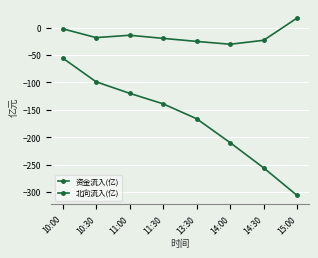

Reading left to right, transcribe all the data shown in this chart.

资金流入(亿): -55.6	-99.0	-120.0	-139.2	-166.4	-210.0	-256.0	-306.4
北向流入(亿): -2.3	-18.4	-14.1	-19.8	-25.3	-30.5	-23.3	17.4